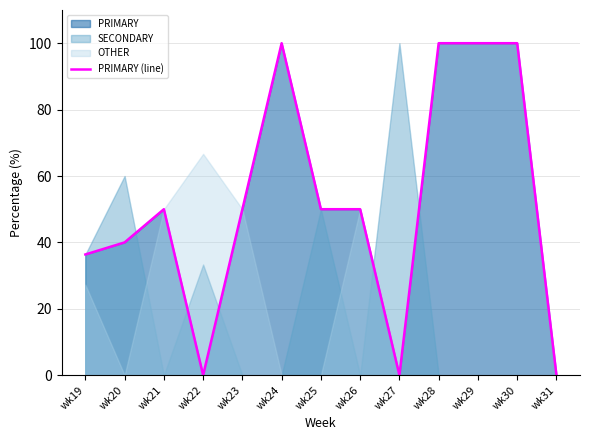

How many lines are shown in the chart?

1